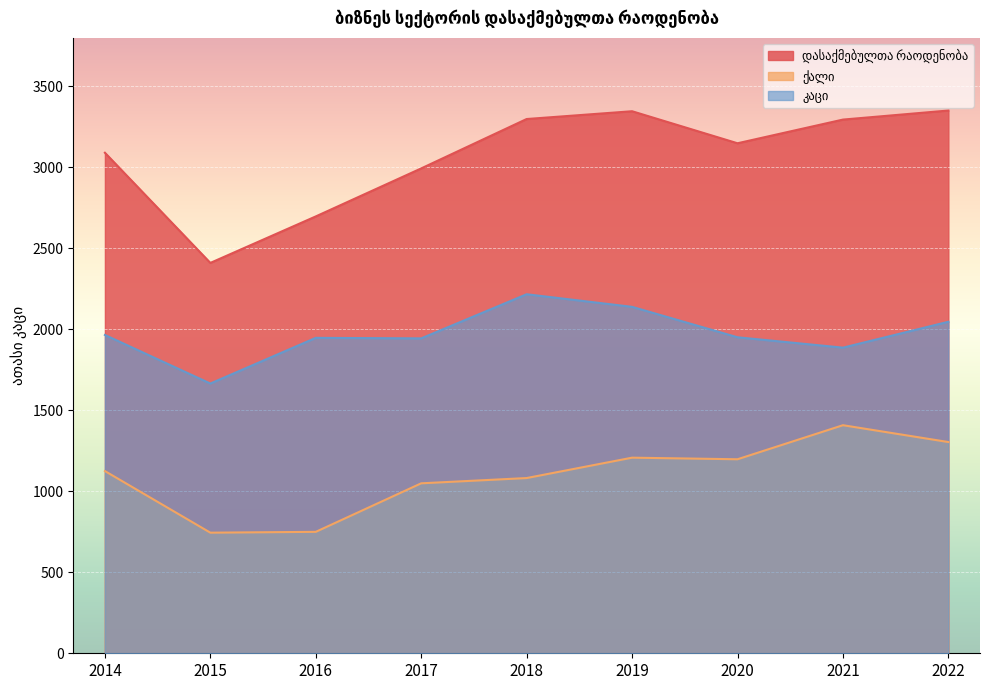

Where is დასაქმებულთა რაოდენობა nearest to the value 2880?

2017